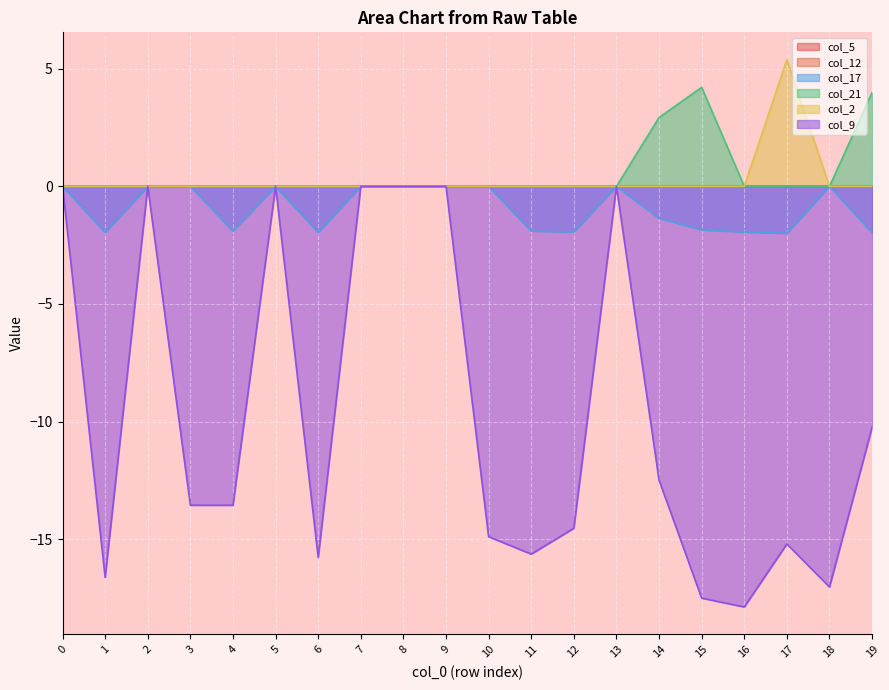

True or false: col_2 has more than 0 interior local peaks.

True